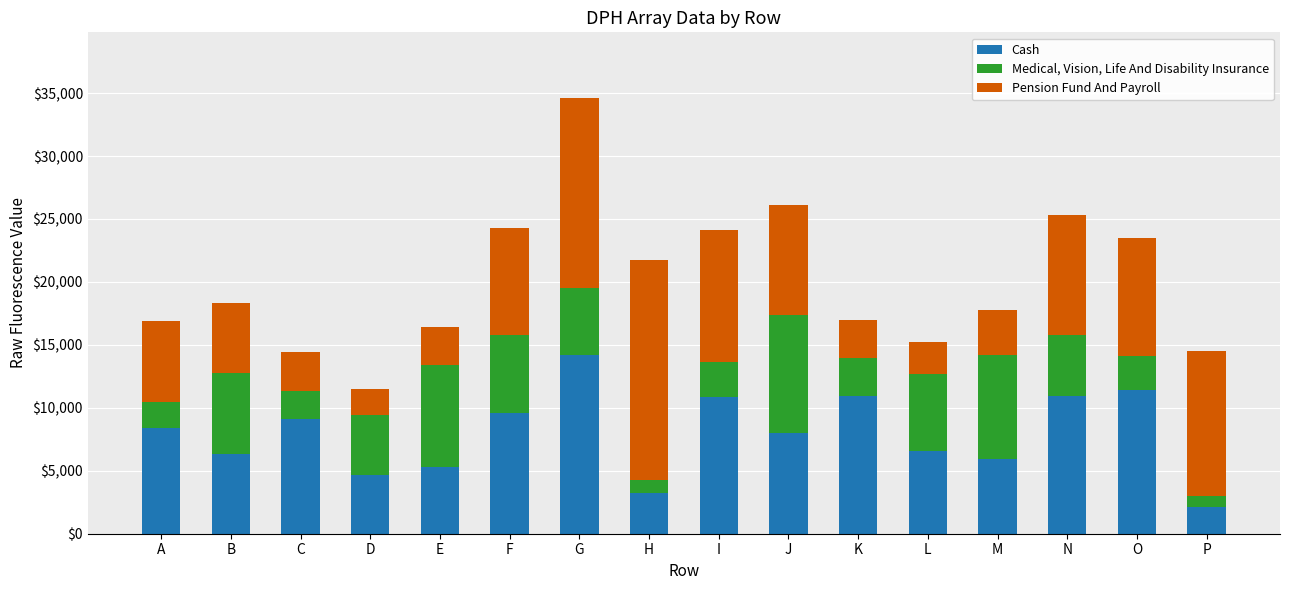

At which category is the sum across all series the highest?

G